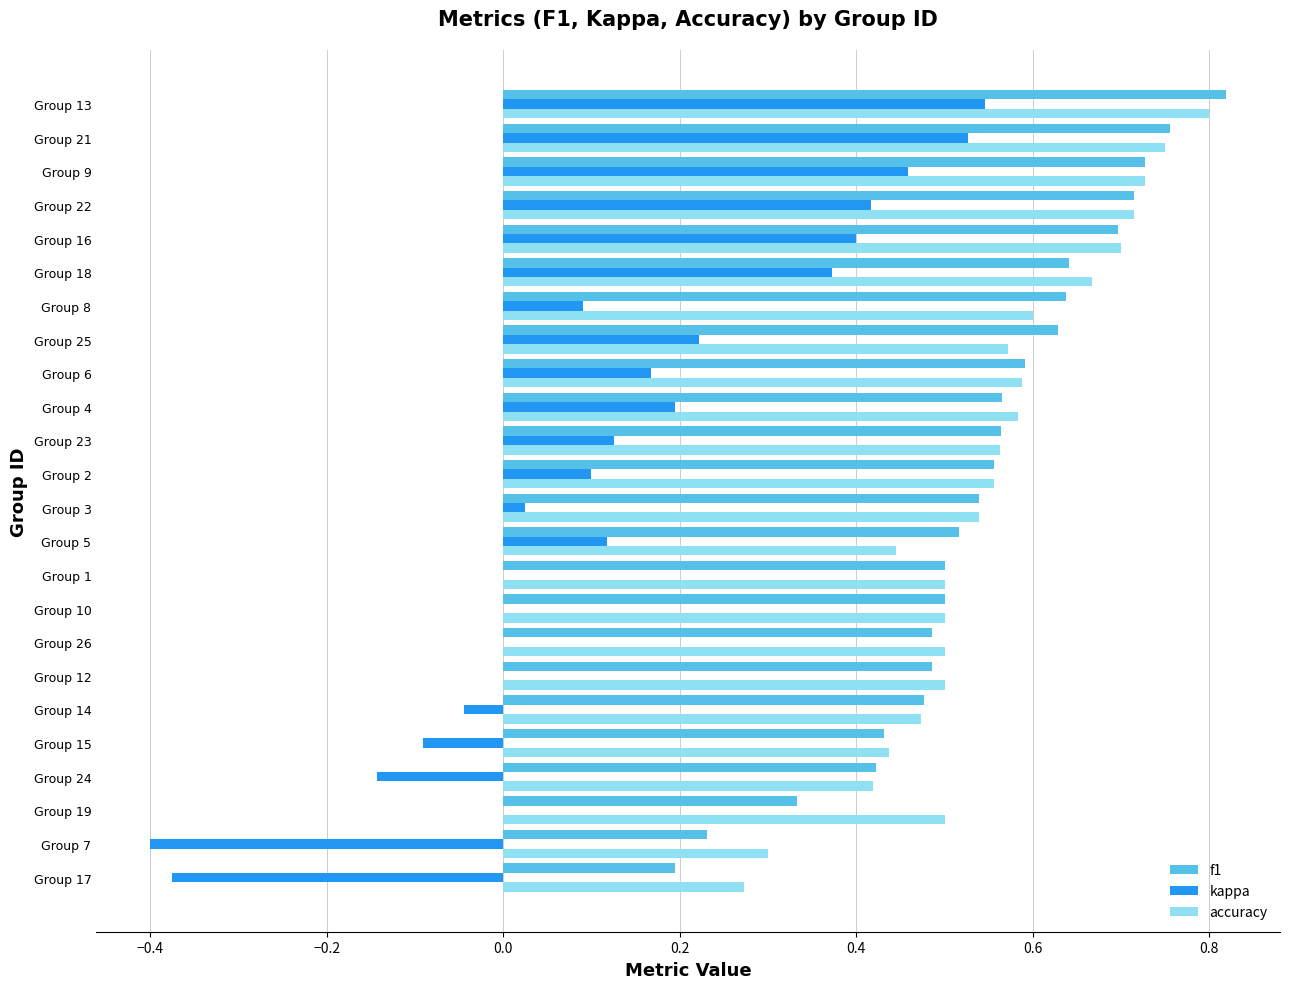

Between Group 24 and Group 21, which series saw the biggest shift?

kappa